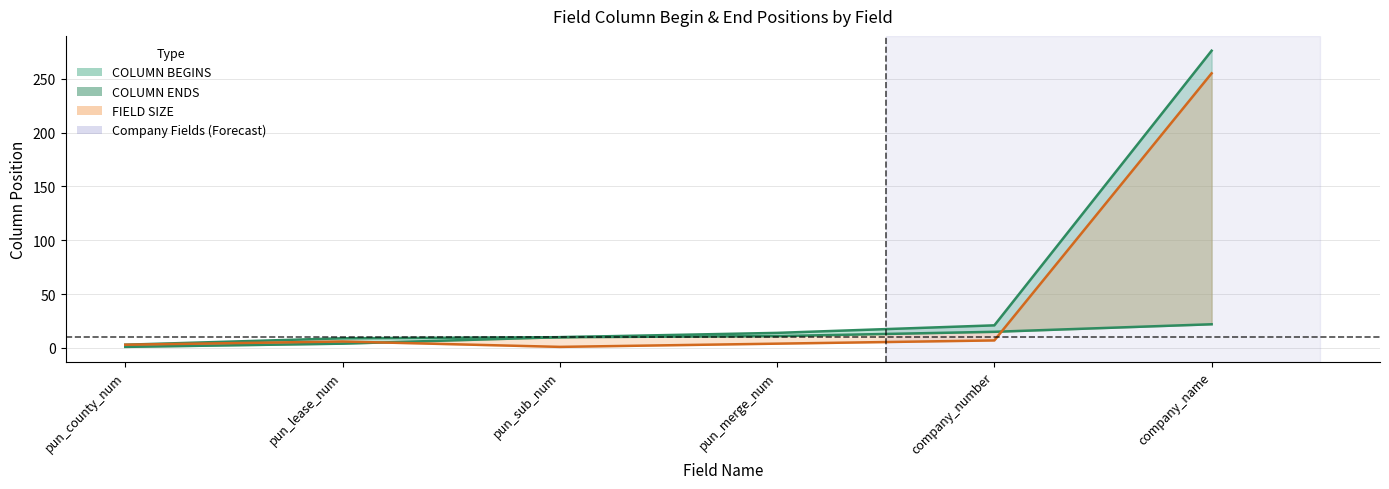

How many distinct data groups are displayed?

3